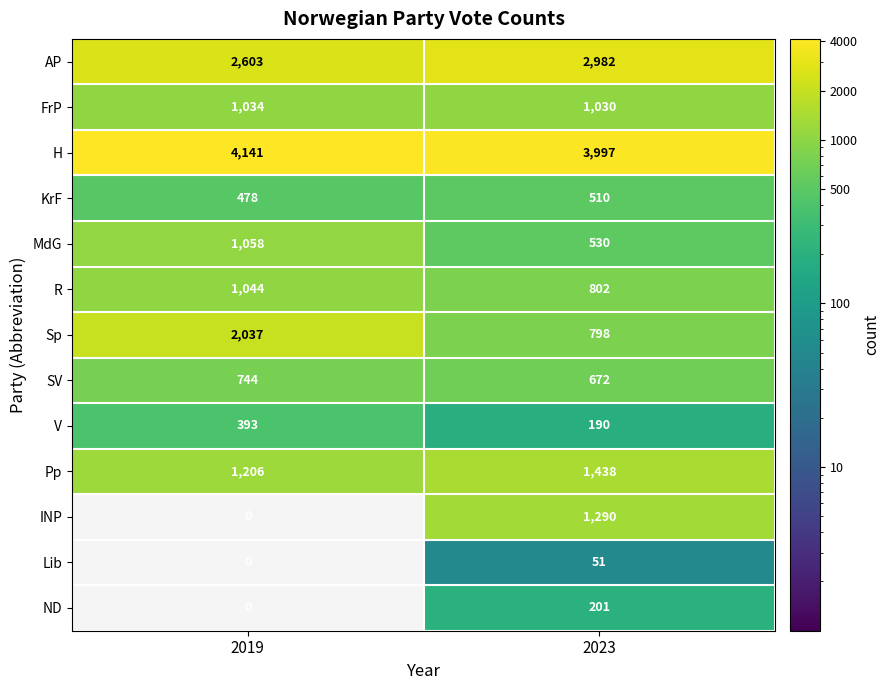

Reading left to right, transcribe all the data shown in this chart.

AP: 2019=2603	2023=2982
FrP: 2019=1034	2023=1030
H: 2019=4141	2023=3997
KrF: 2019=478	2023=510
MdG: 2019=1058	2023=530
R: 2019=1044	2023=802
Sp: 2019=2037	2023=798
SV: 2019=744	2023=672
V: 2019=393	2023=190
Pp: 2019=1206	2023=1438
INP: 2019=0	2023=1290
Lib: 2019=0	2023=51
ND: 2019=0	2023=201